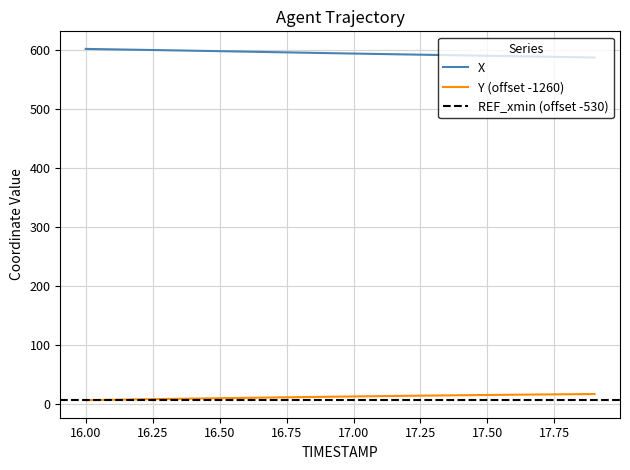

True or false: Y (offset -1260) and X intersect in this chart.

False